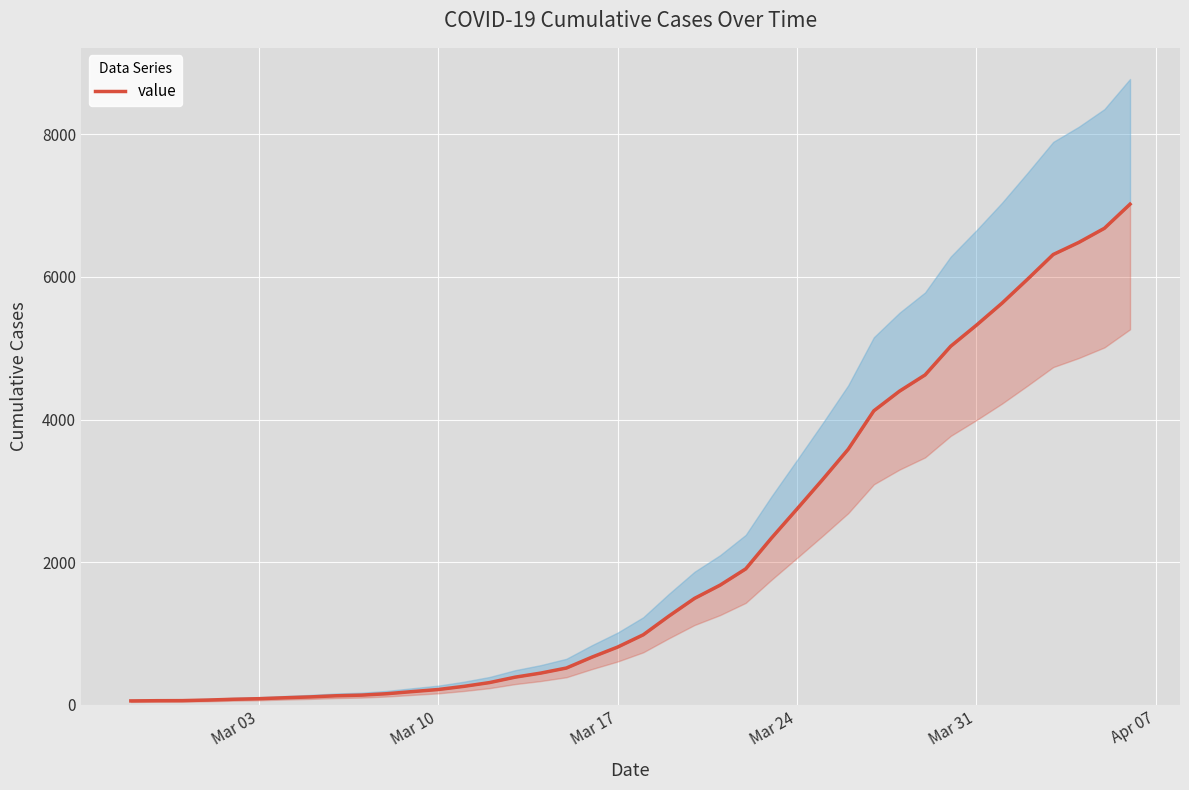

What is the minimum value shown in the chart?

56